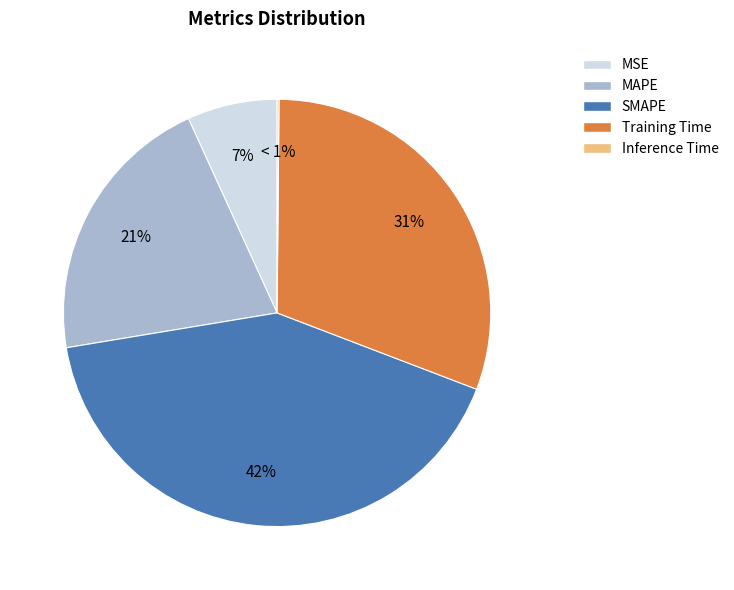

What percentage is NOT represented by MAPE?

79.2%